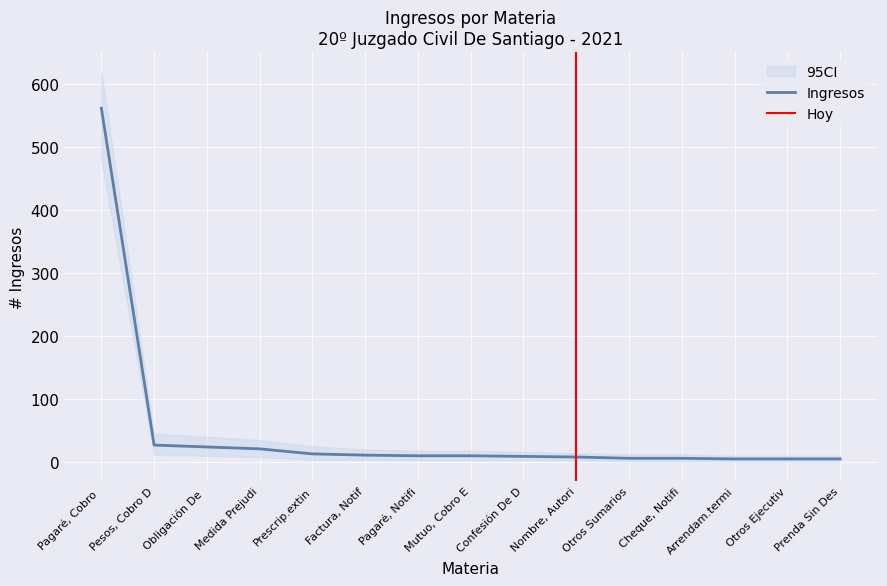

What is the value of the Ingresos_lower point at the 7th from the left?

3